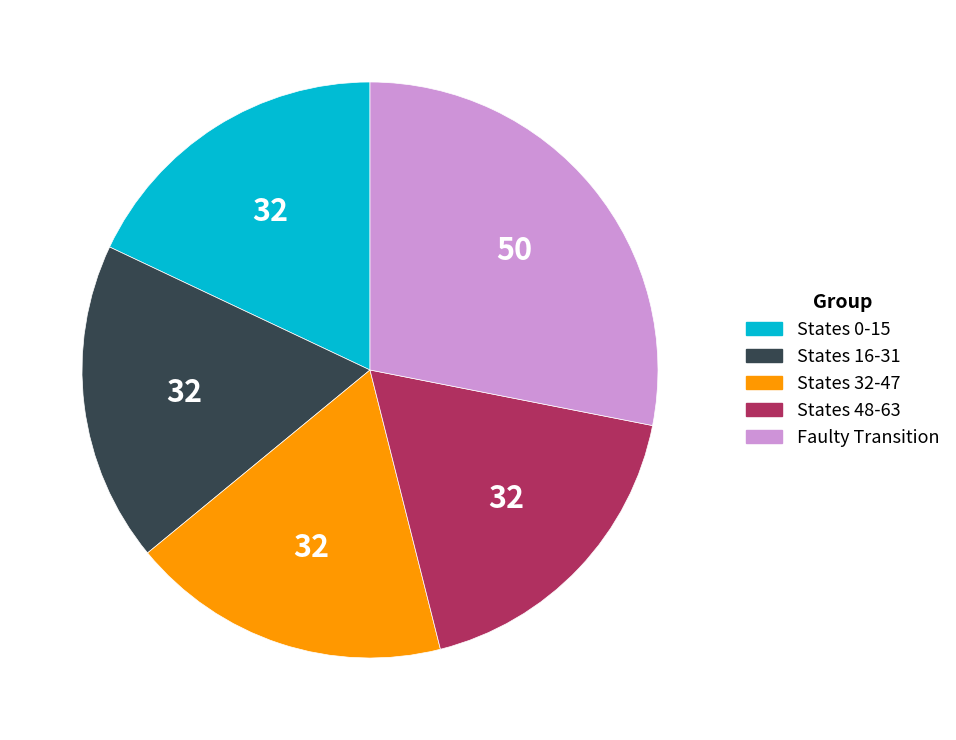

Combined, do States 48-63 and States 32-47 account for over 50%?

No